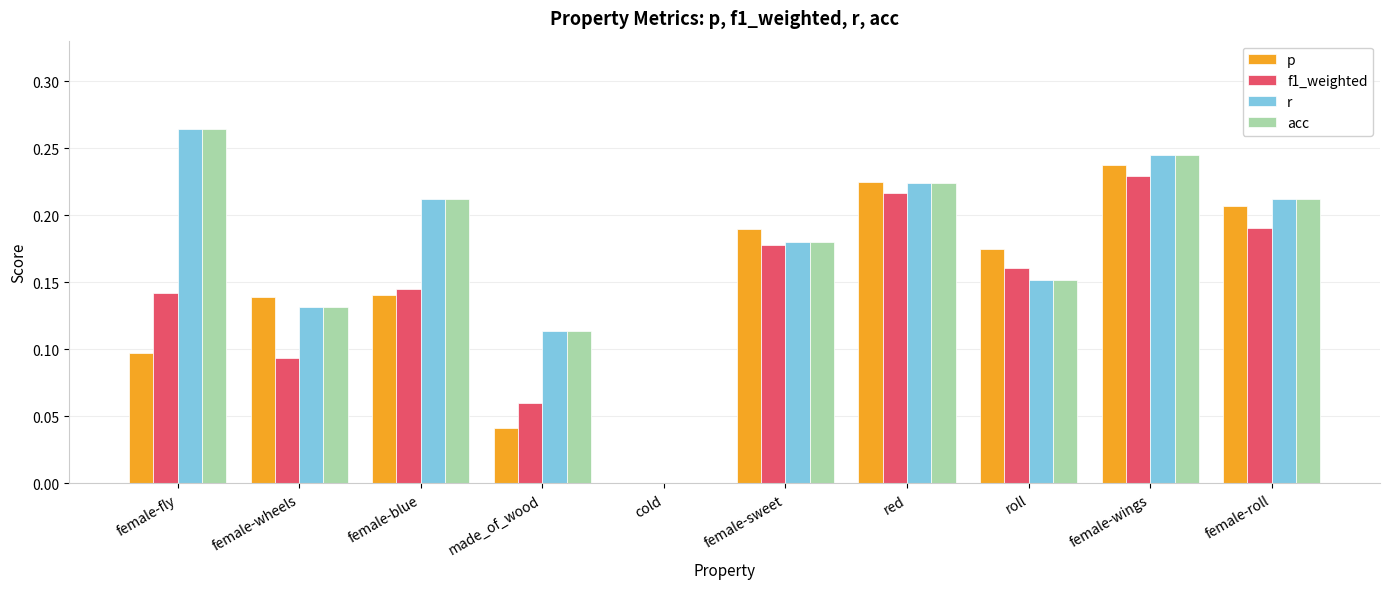

The value of acc at cold is 0.2. True or false?

False